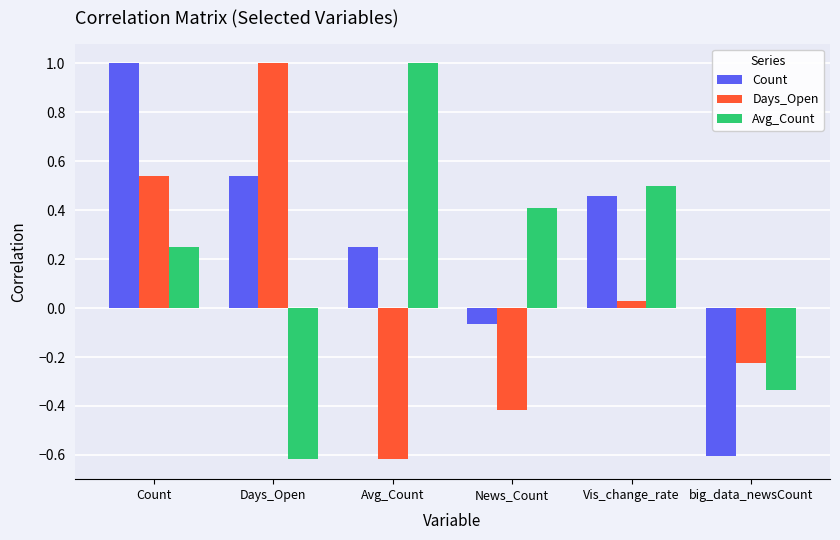

What is the sum of the Count values at Days_Open and Vis_change_rate?

1.0